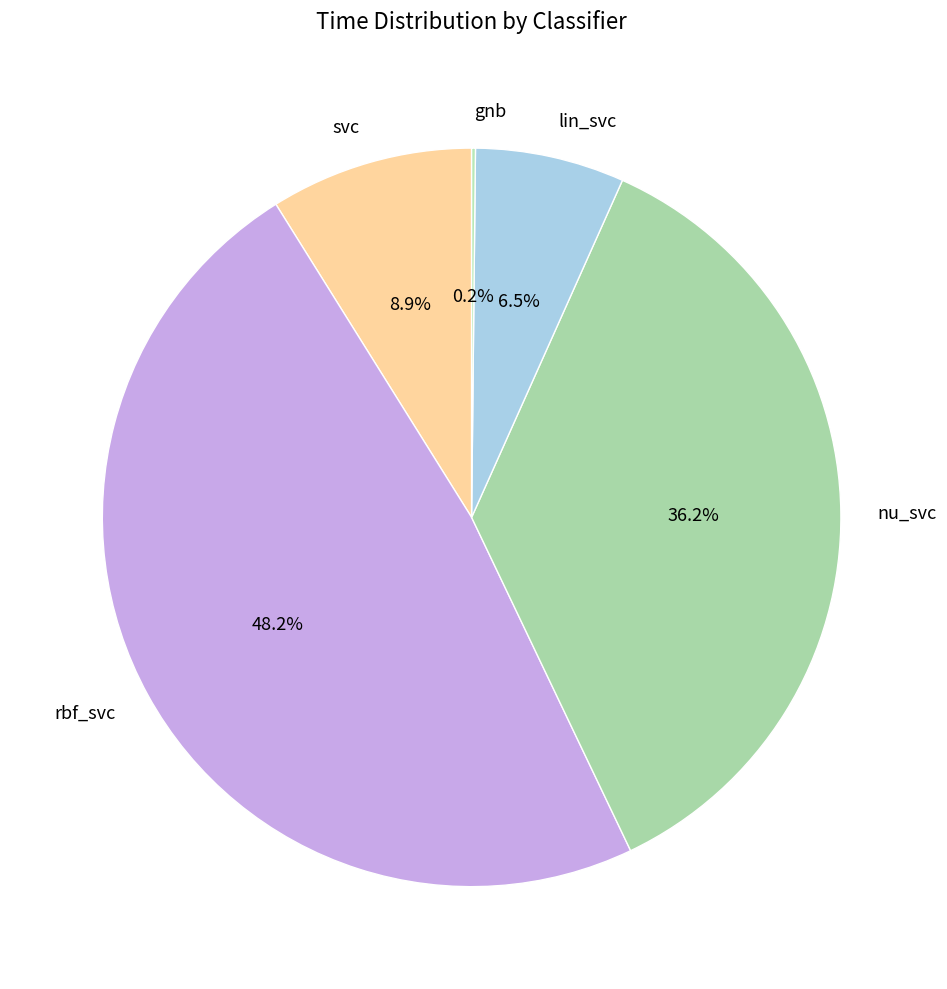

Which has a higher value, svc or rbf_svc?

rbf_svc